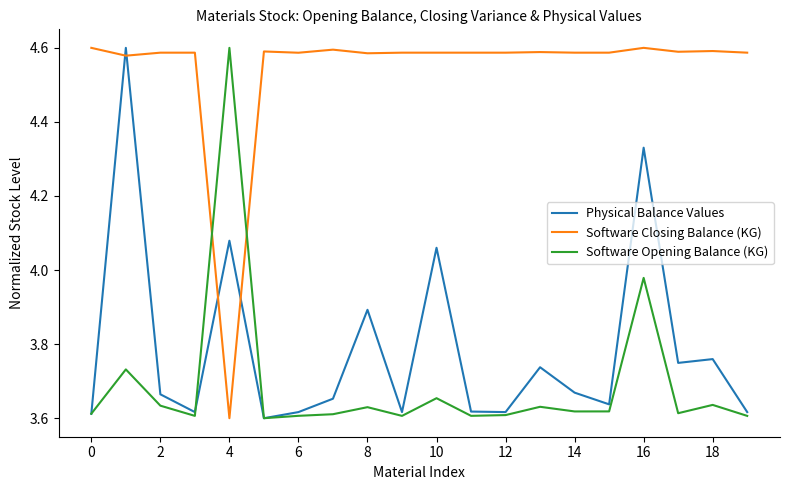

Which series has the largest total across all categories?

Software Closing Balance (KG)